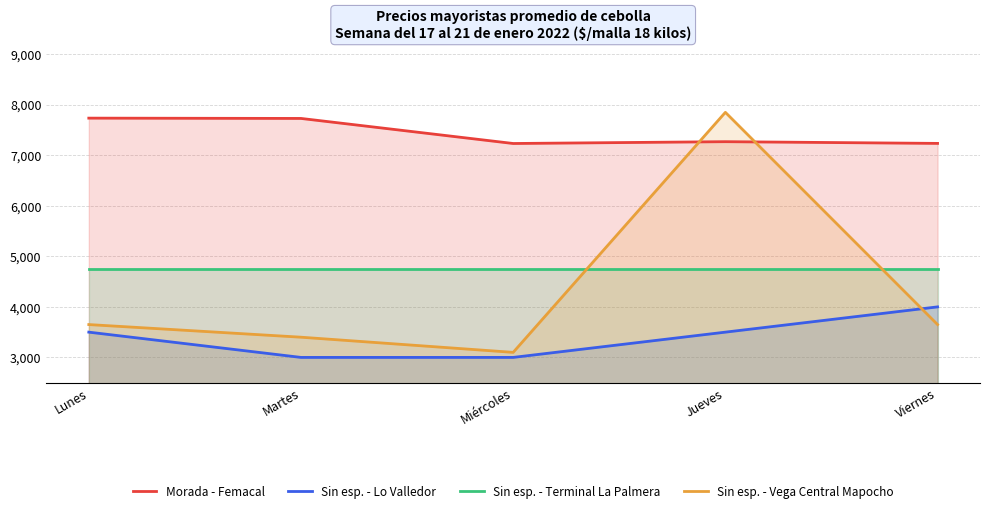

What is the difference between the highest and lowest values at Martes?

4729